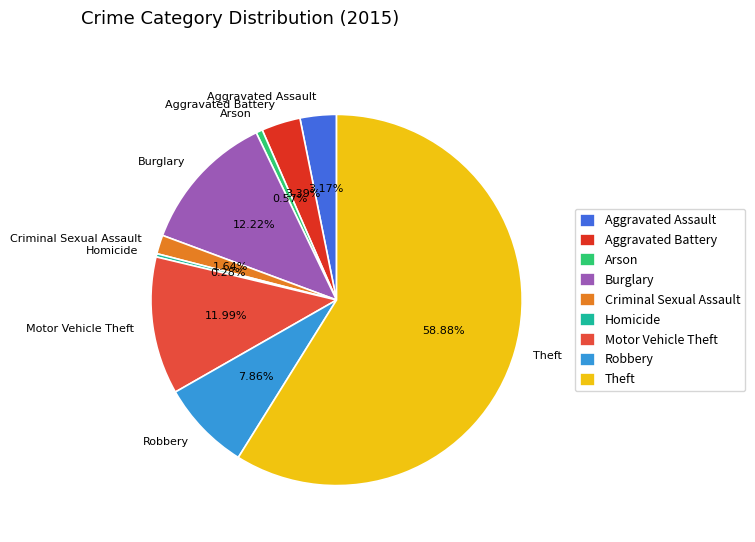

Approximately how many times larger is the value at Aggravated Assault compared to Arson?

5.6